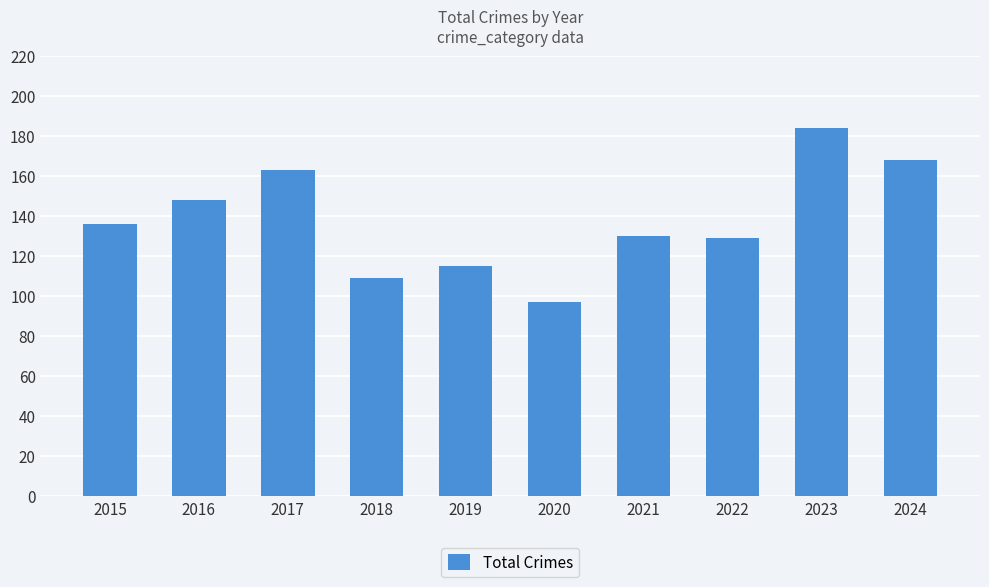

Approximately how many times larger is the value at 2015 compared to 2019?

1.2